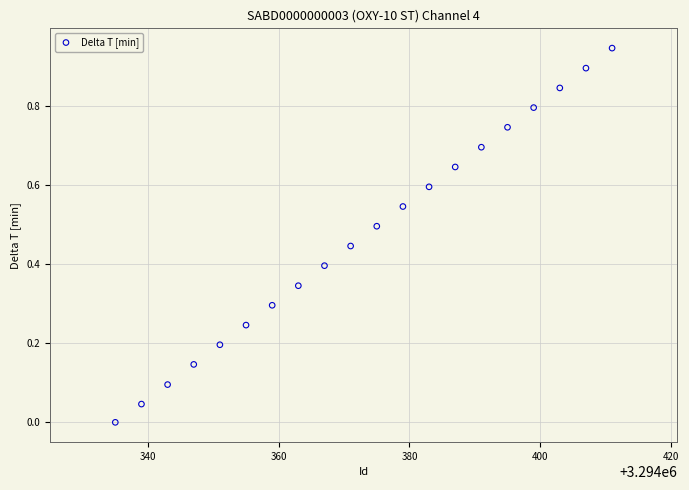

What is the range of X values (max minus min)?

76.0